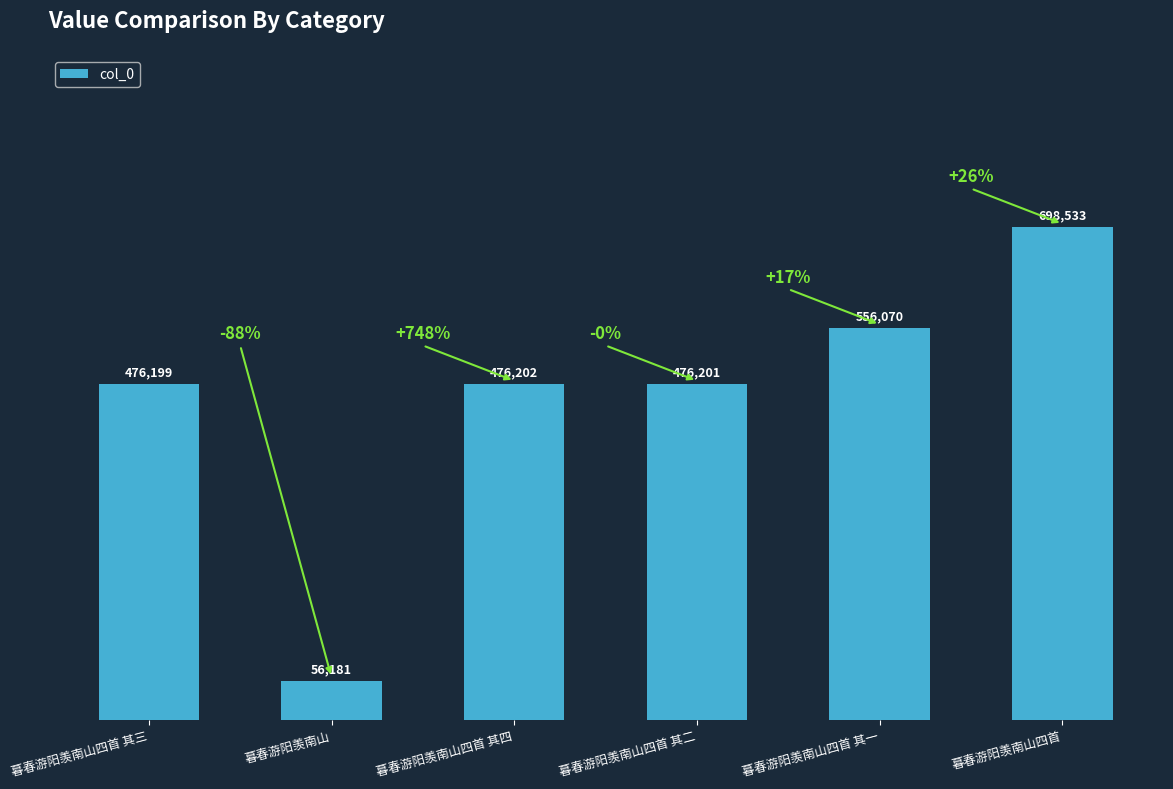

Where is the data nearest to the value 377357?

暮春游阳羡南山四首 其三